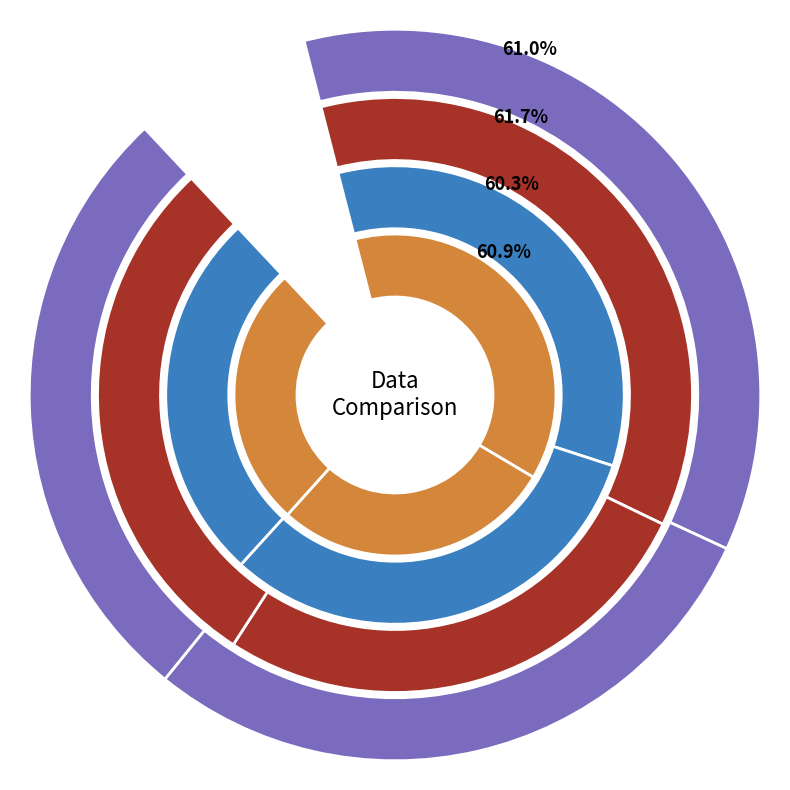

Is there any slice that represents more than half of the pie?

No